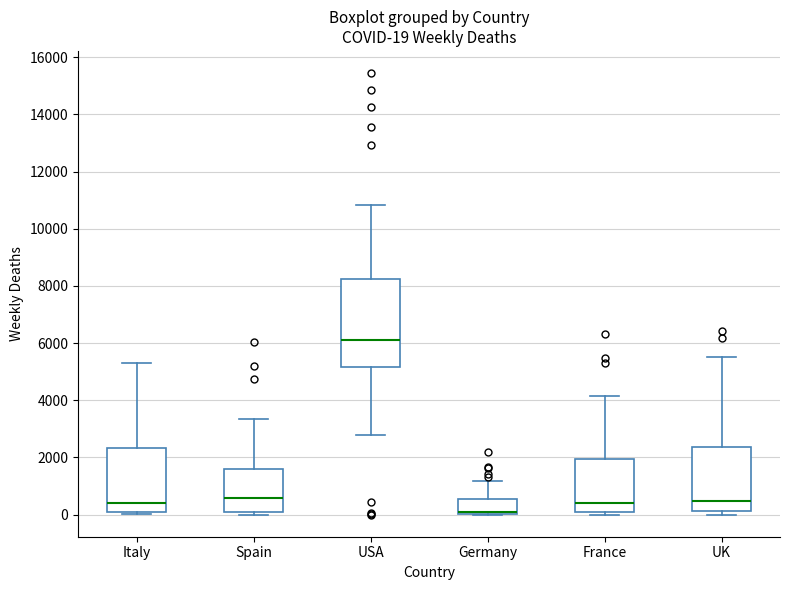

Comparing the boxes themselves (not the whiskers), which one is the tallest?

USA